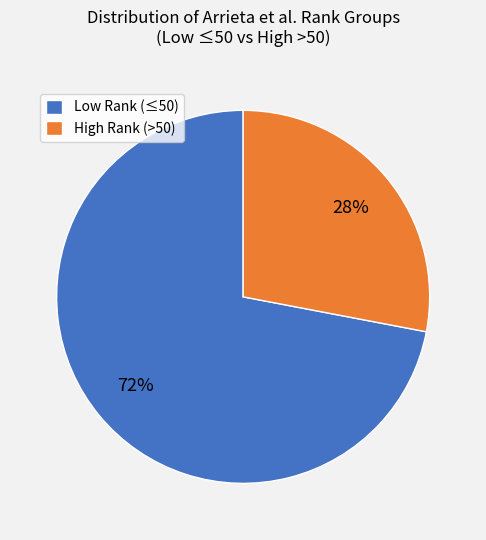

To the nearest percent, what portion does Low Rank (≤50) represent?

72%